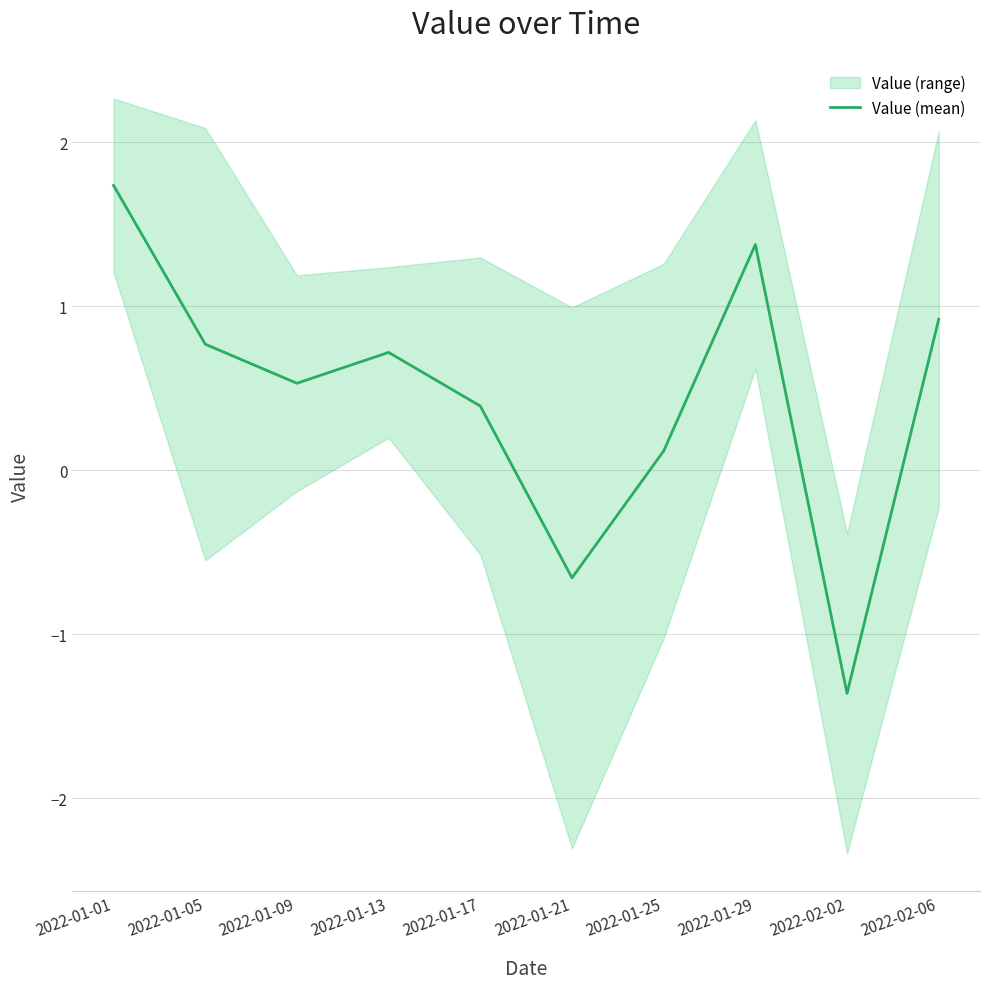

What position from the left is 2022-02-06?

10